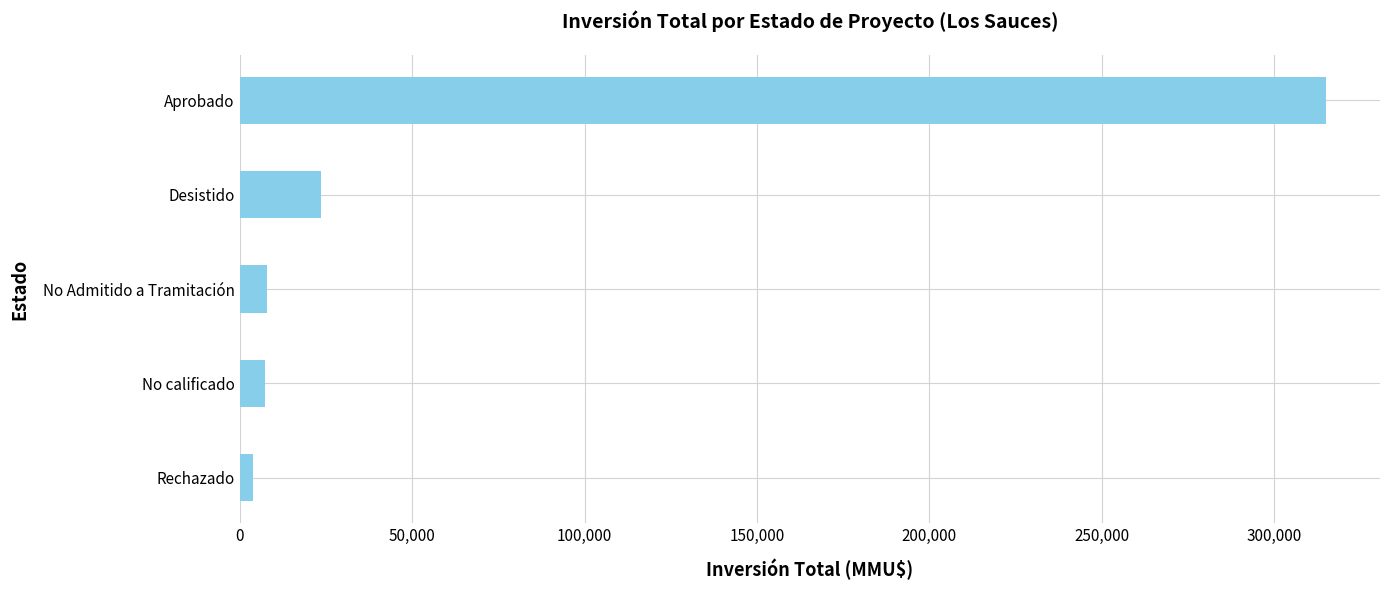

Are the bars horizontal?

Yes